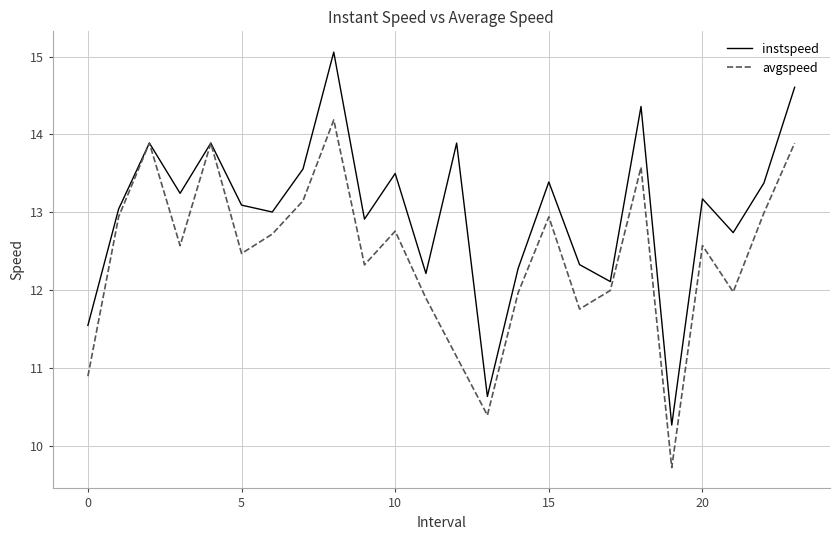

Which series has the largest total across all categories?

instspeed